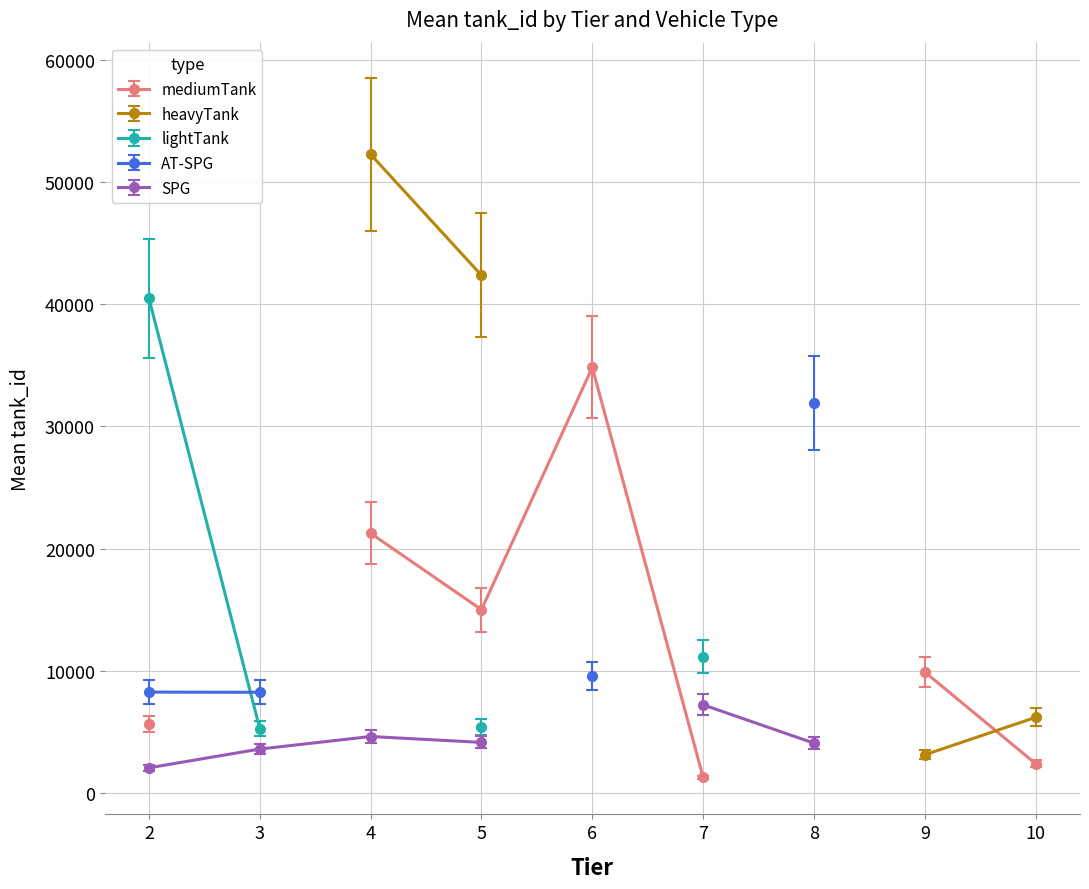

Is the value of lightTank at 10 greater than the value of heavyTank at 5?

No